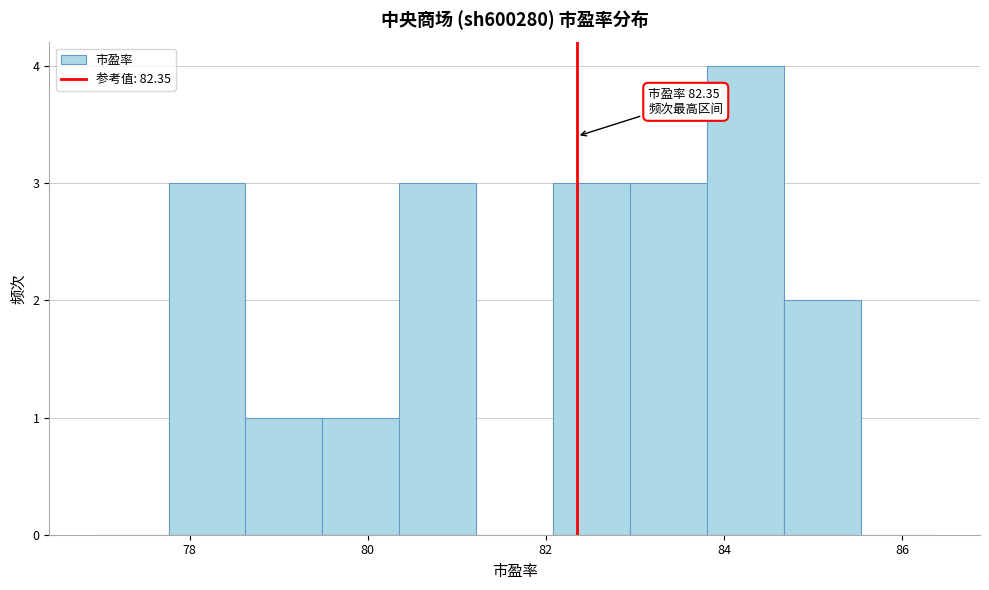

Which range on the x-axis has the tallest bar?

83.8 to 84.6